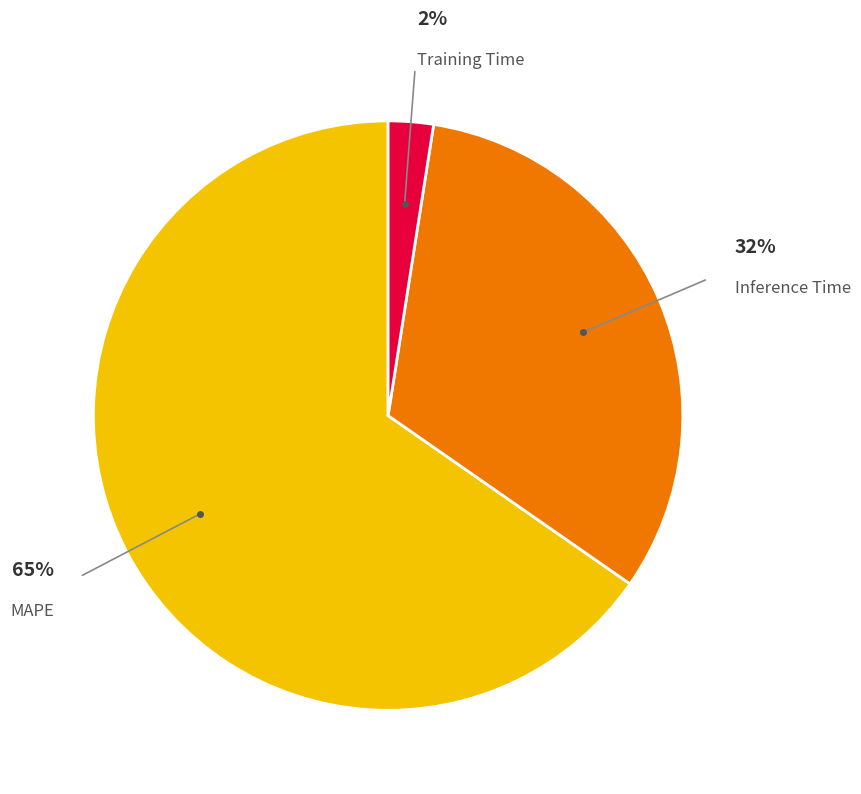

True or false: Inference Time accounts for 32% of the total.

True